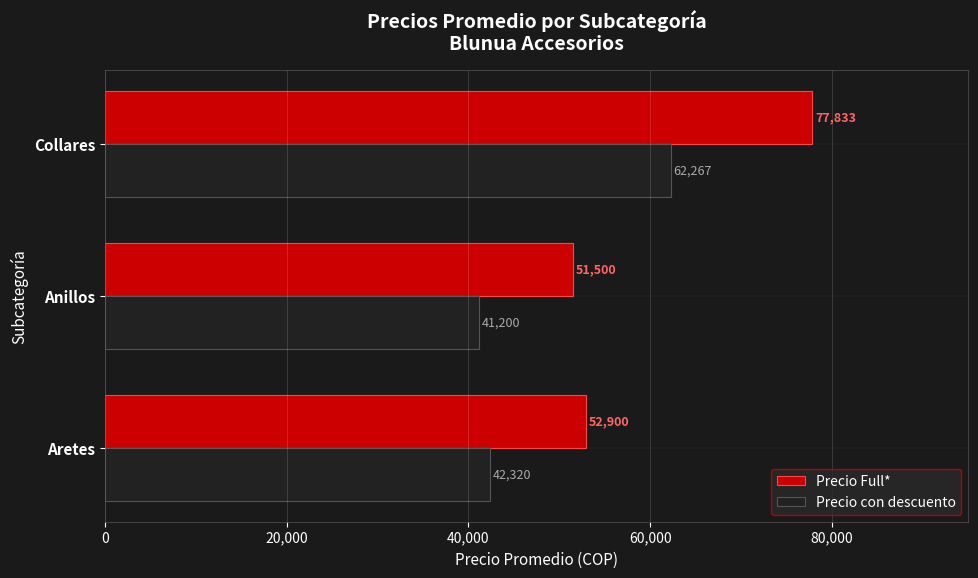

What are all the series names shown in the legend?

Precio Full*, Precio con descuento